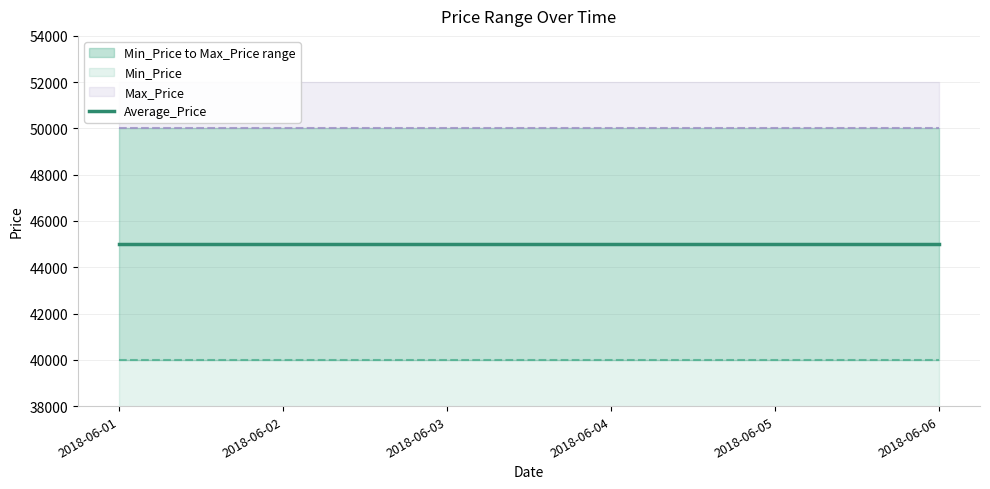

At 2018-06-06, list the series in order from smallest to largest.

Min_Price, Average_Price, Max_Price